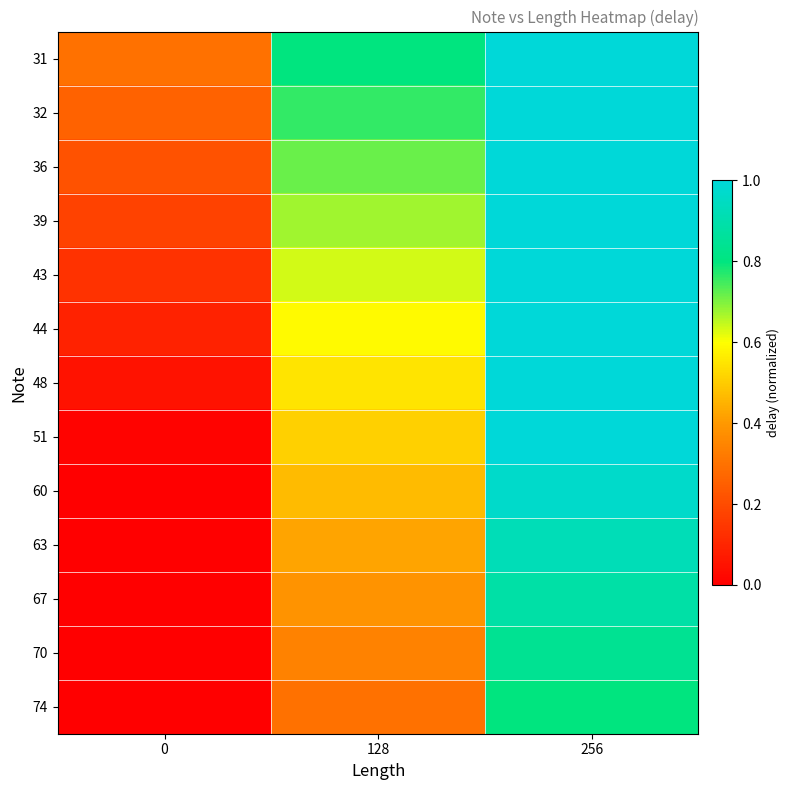

Which series has the largest range (max minus min)?

51